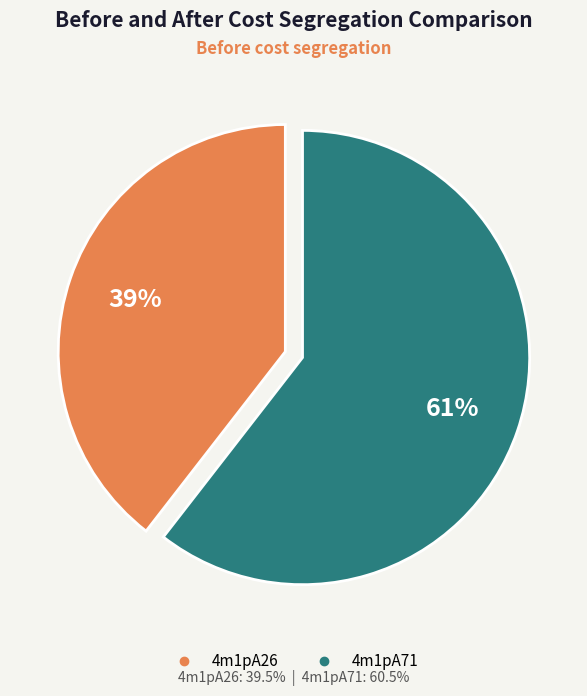

What percentage is the 4m1pA26 slice, to the nearest percent?

39%